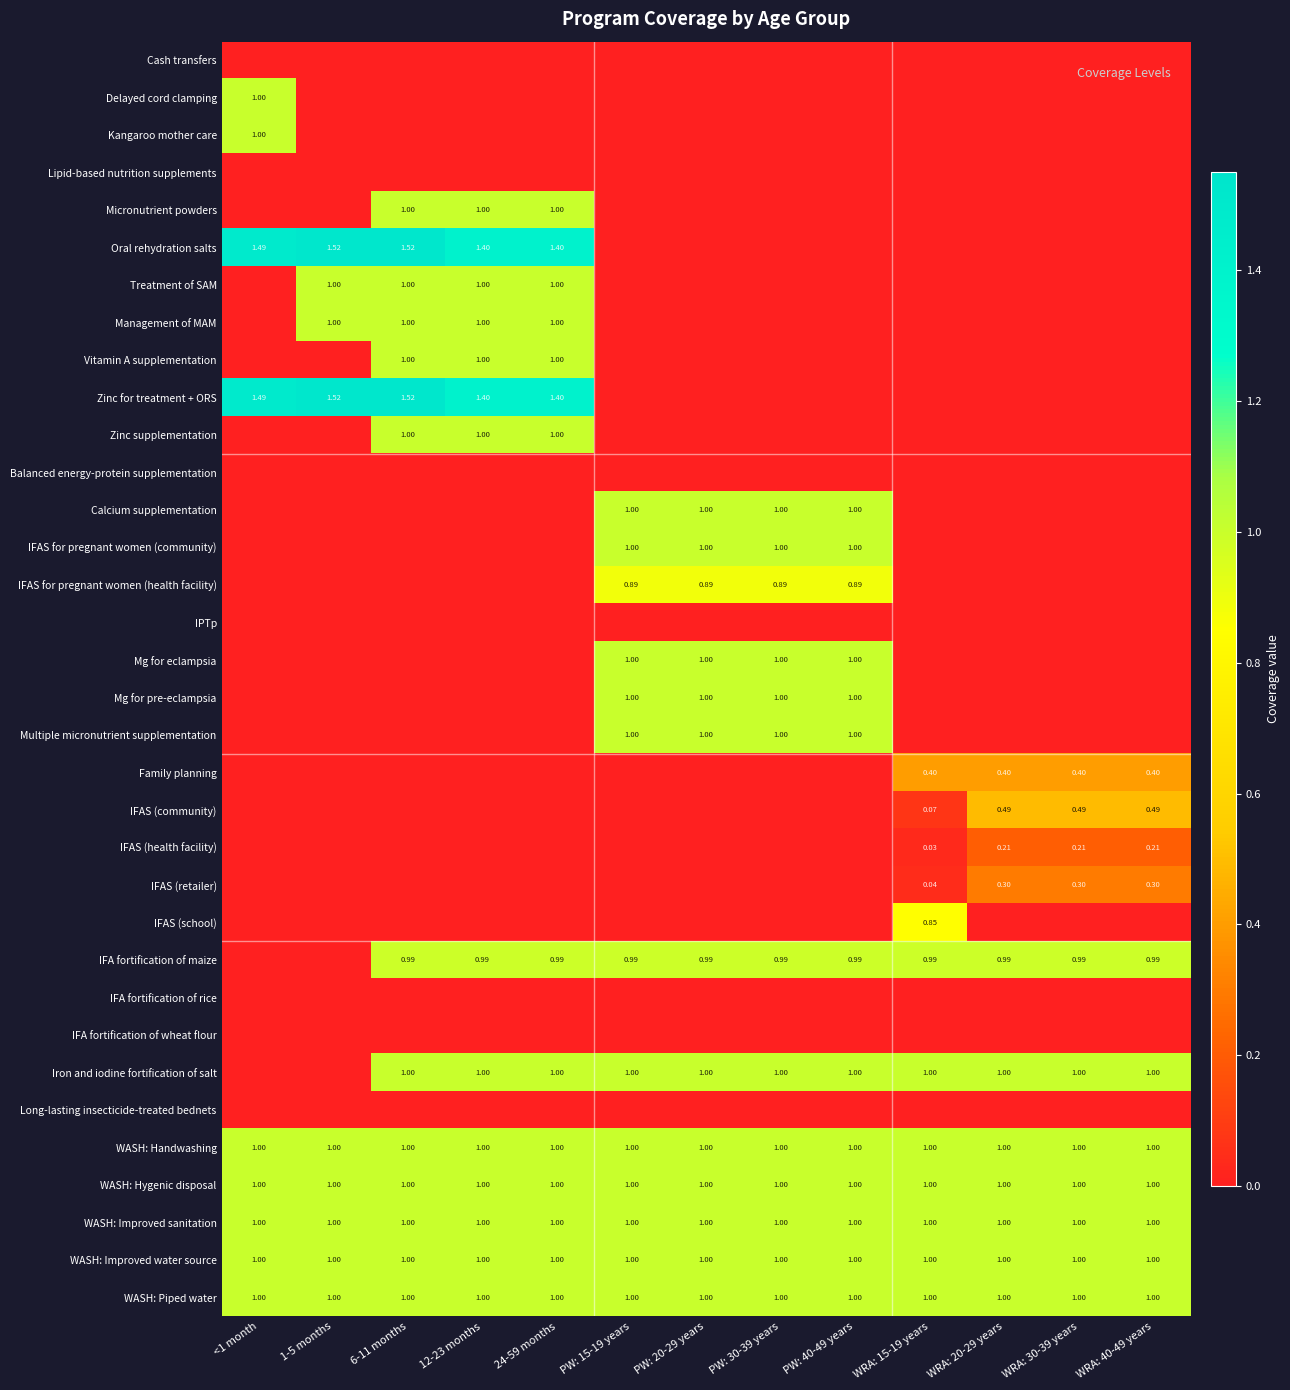

How many categories are shown in the chart?

13